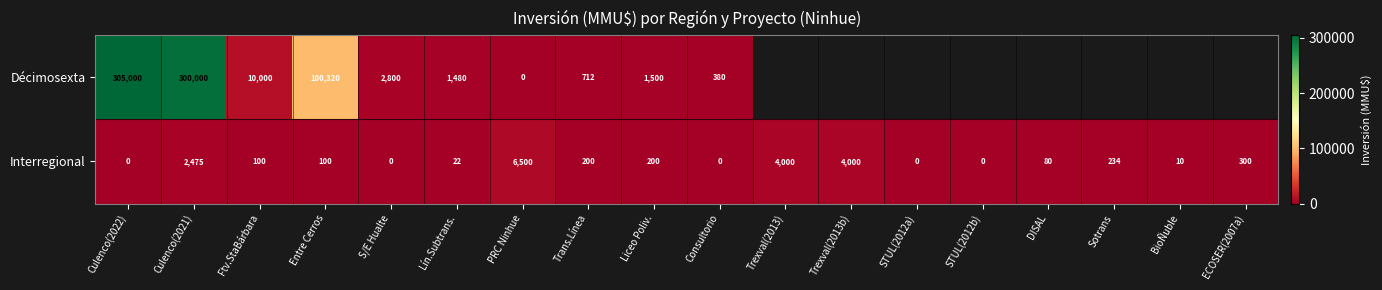

What is the spread (max minus min) of values at Ftv.StaBárbara?

9900